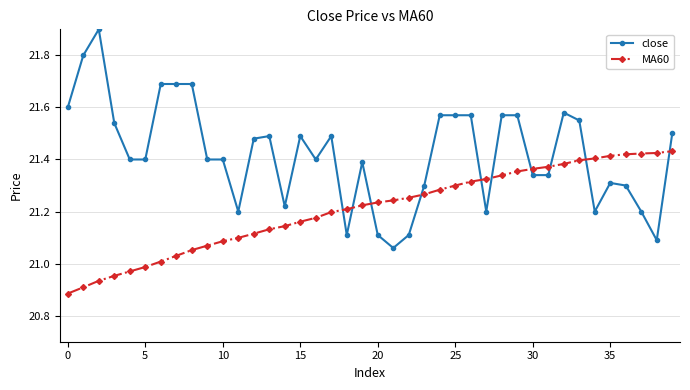

What is the sum of all close values?

856.8